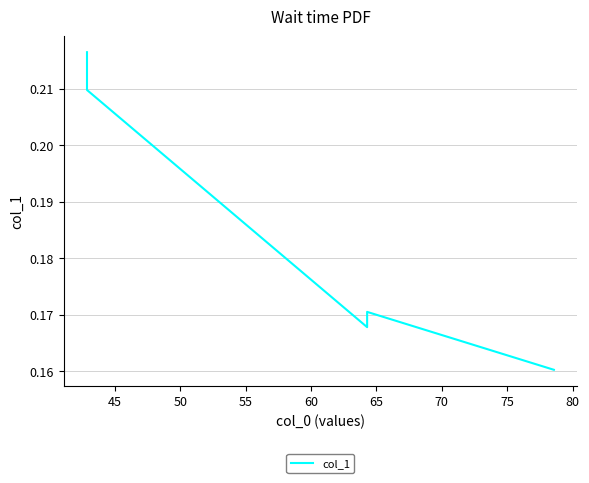

Is it true that the value at 45 is 0.3?

False